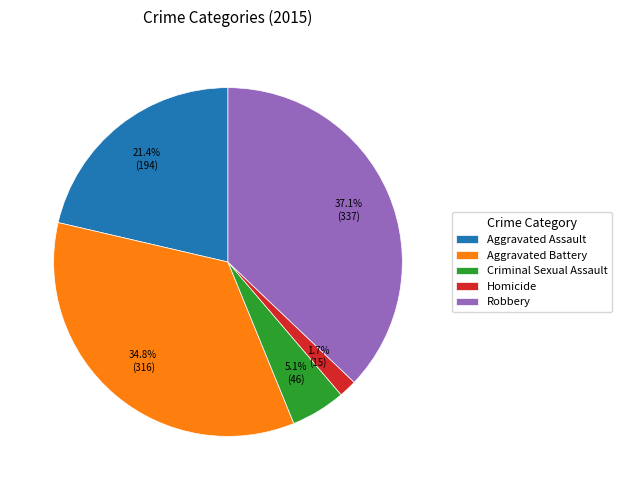

Does any single category account for the majority?

No